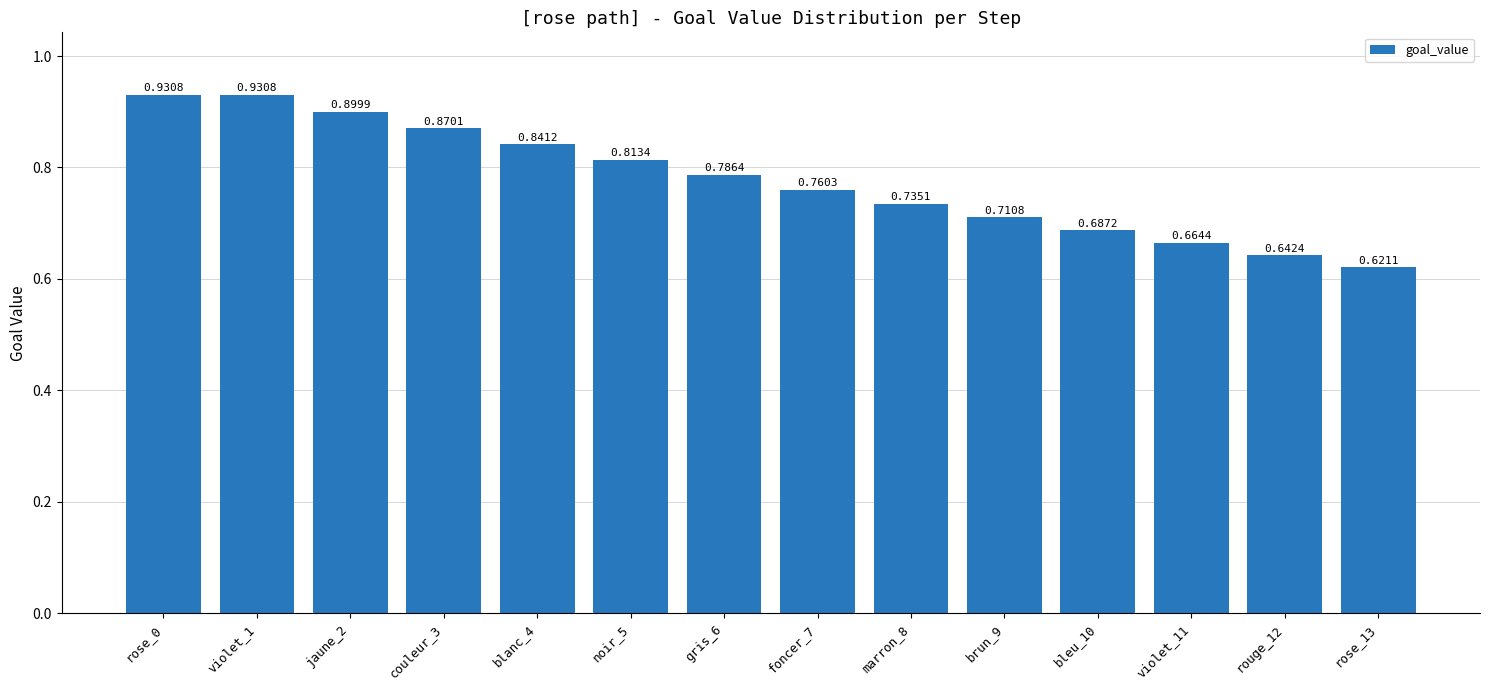

What is the difference between the maximum and minimum values?

0.3